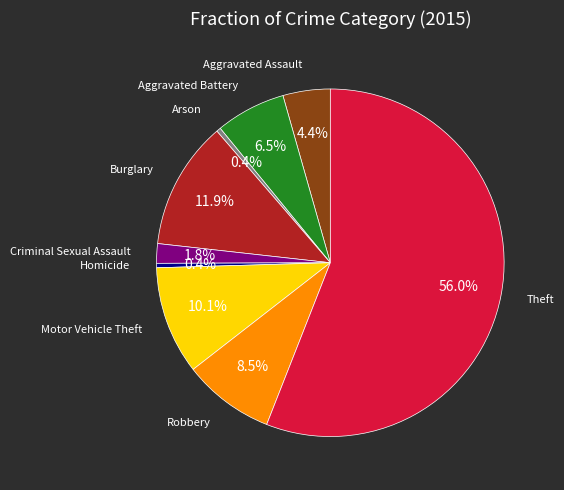

The Homicide slice represents 0% of the pie. True or false?

True